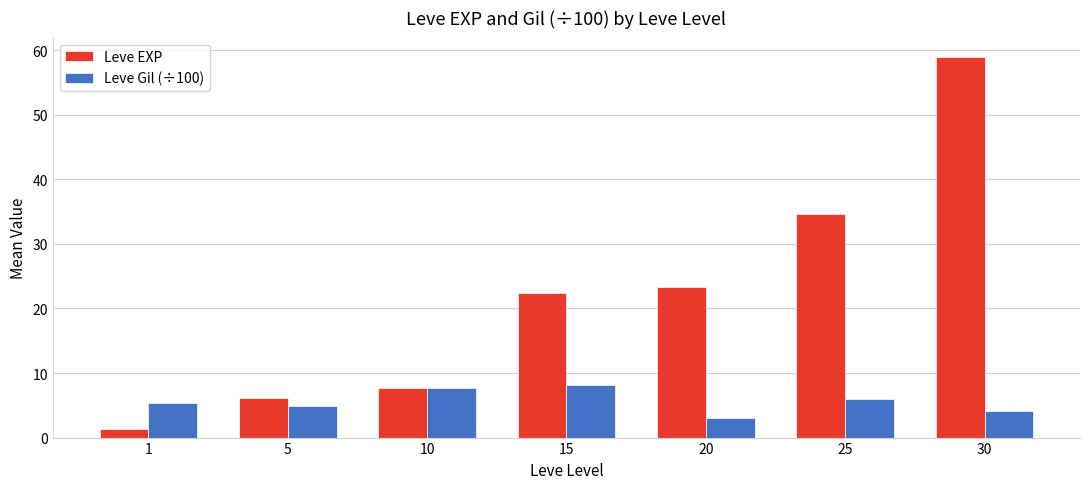

Is it true that Leve Gil (÷100) equals 7.7 at 10?

True